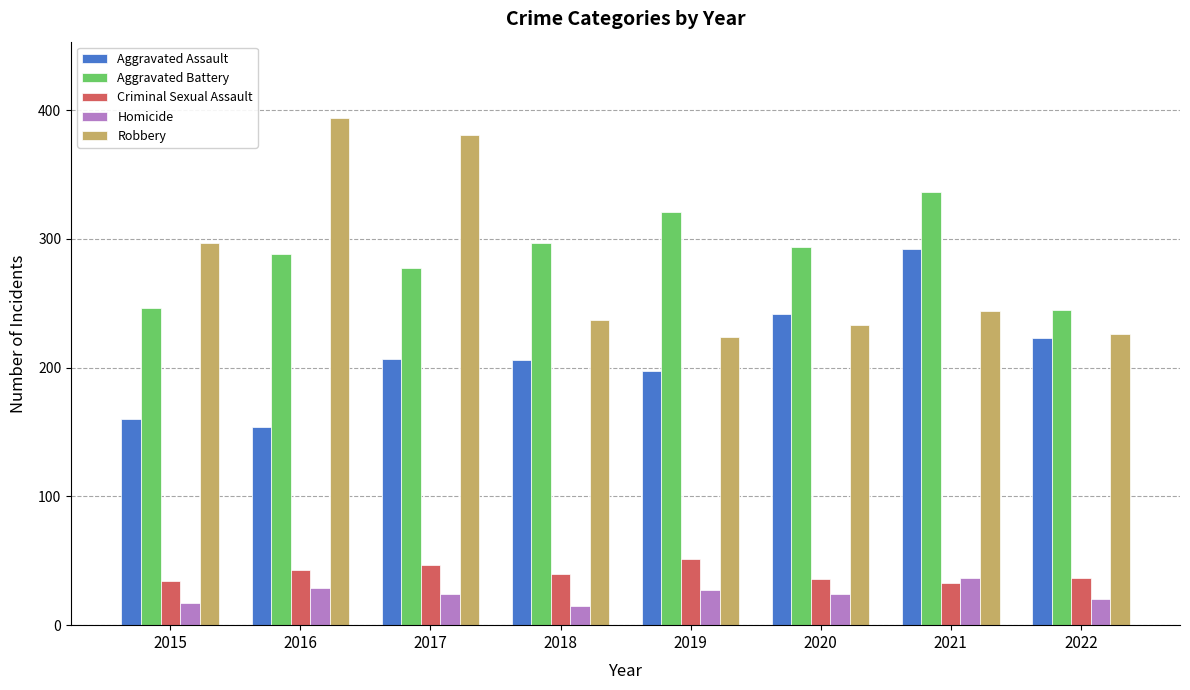

What is the value of the Homicide bar at the 2nd from the left?

29